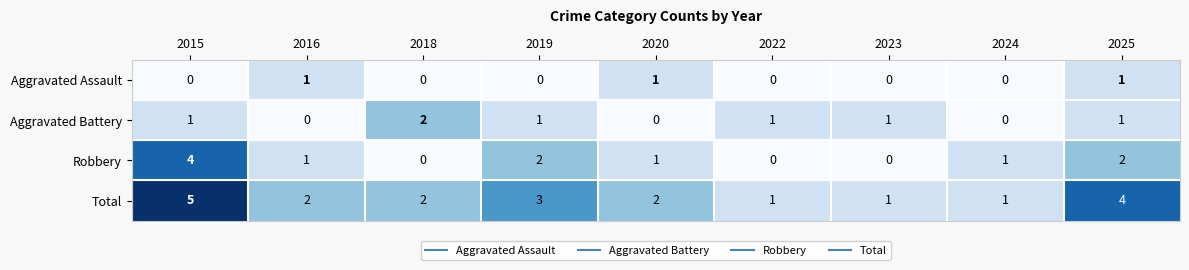

What is the difference between the highest and lowest values at 2023?

1